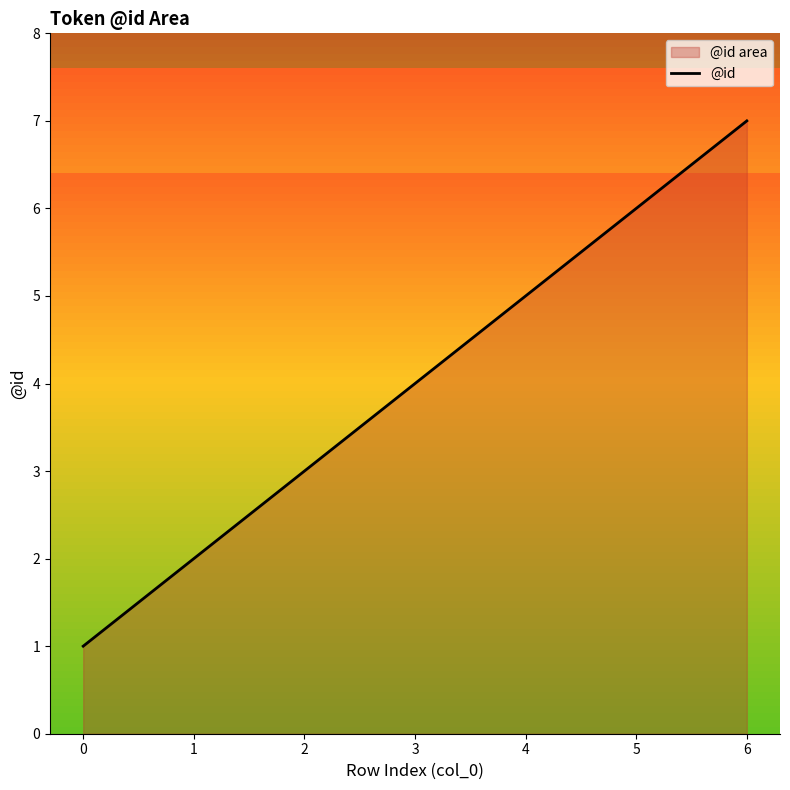

The chart shows a value of 4 at 2. True or false?

False